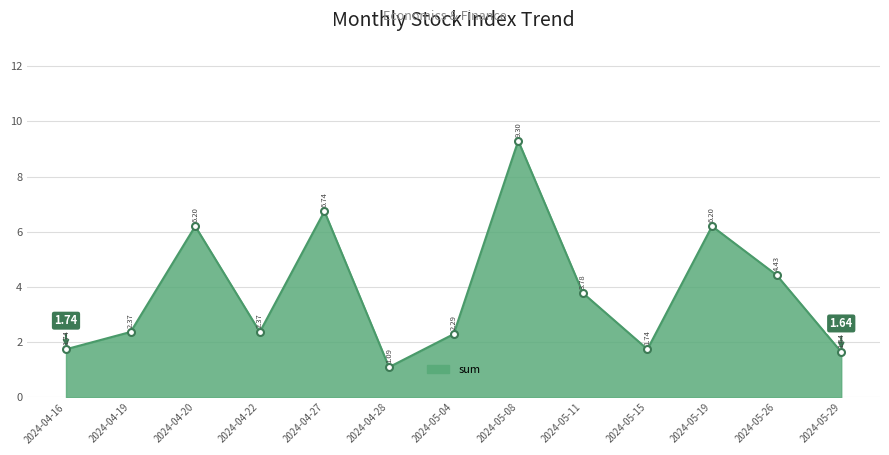

What is the difference between the maximum and second lowest values?

7.7